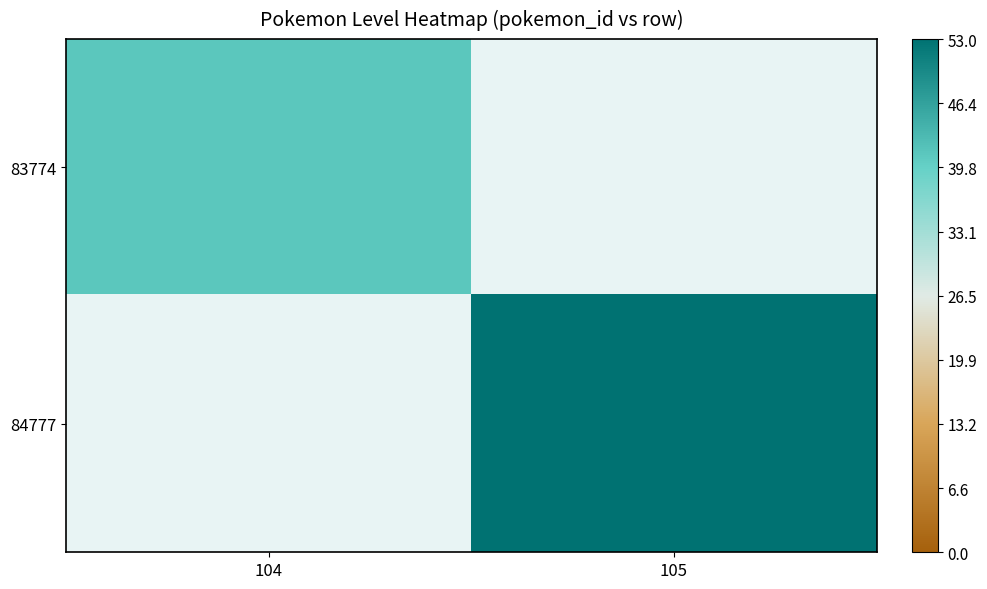

At which label is 83774 closest to 41?

104